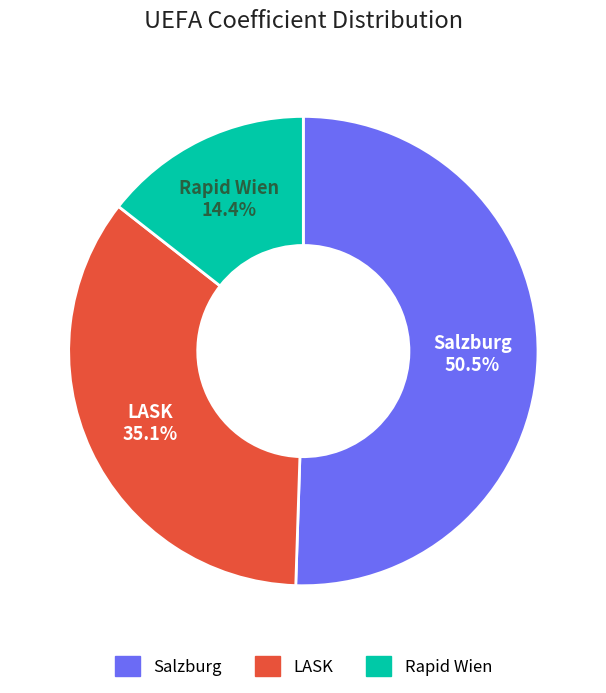

How many slices are in this pie chart?

3